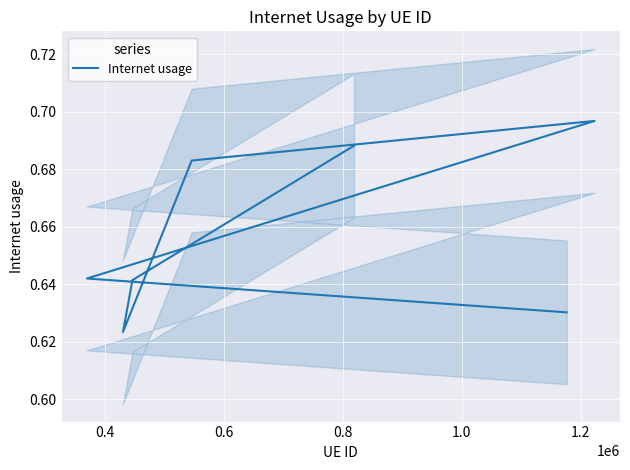

Where is the data nearest to the value 0?

0.6